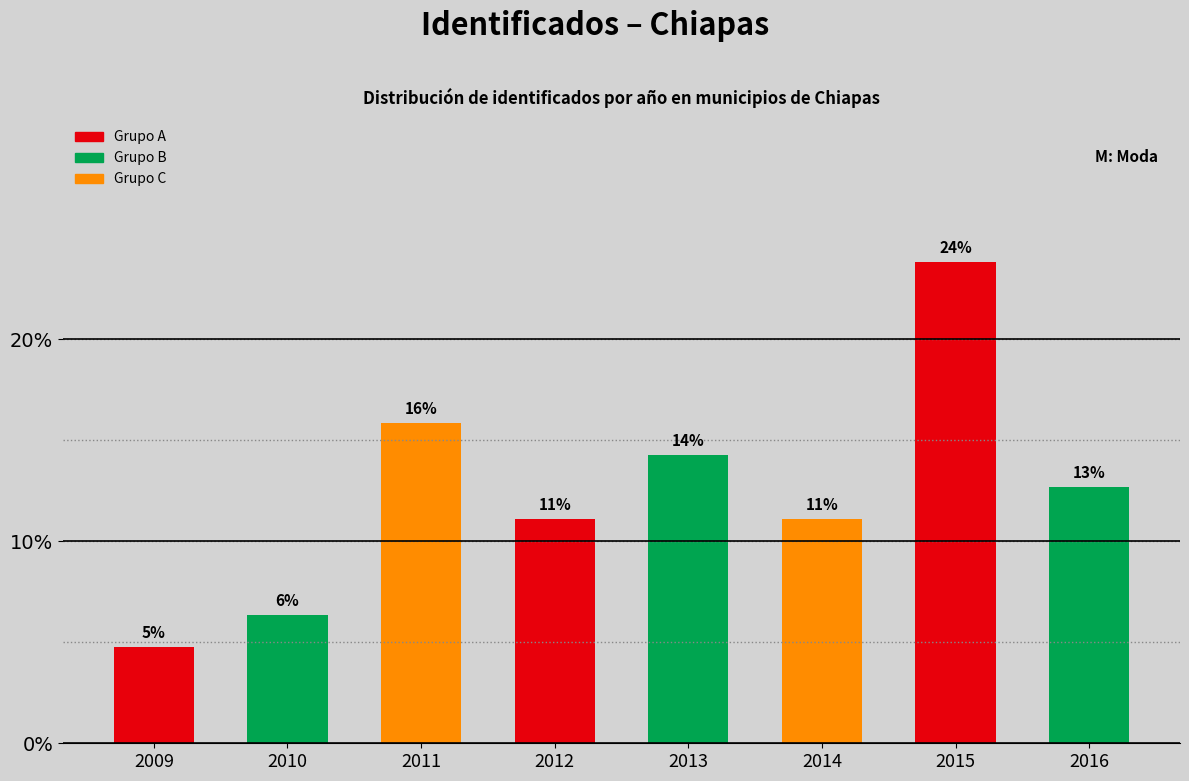

Are the bars horizontal?

No